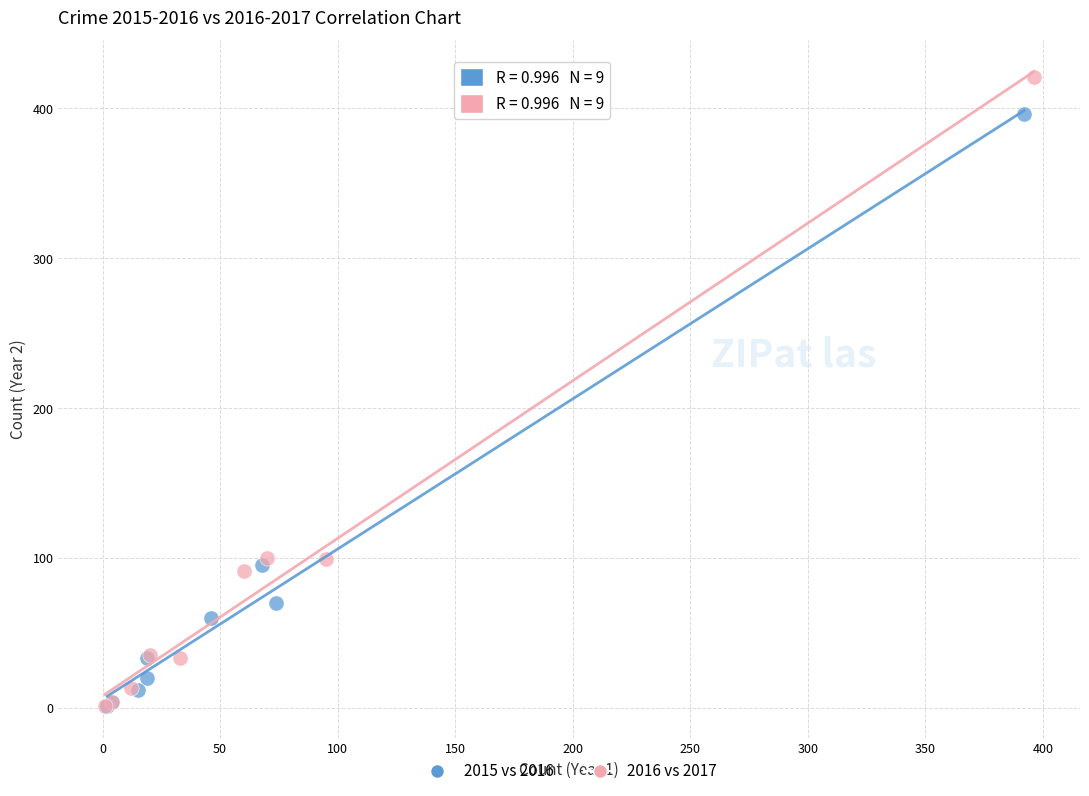

Which series contains the highest Y value?

2016 vs 2017